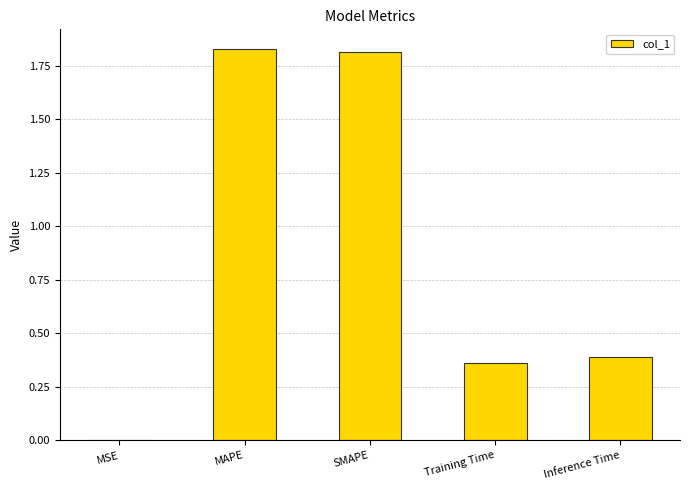

The chart shows a value of 0.4 at Inference Time. True or false?

True